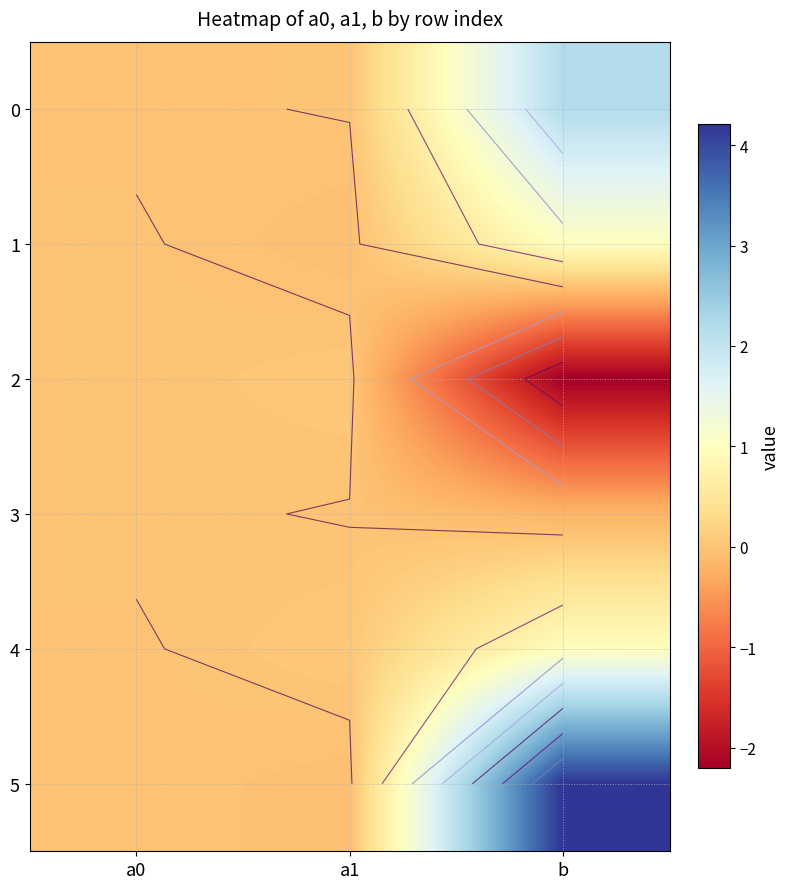

Which series has the largest range (max minus min)?

5